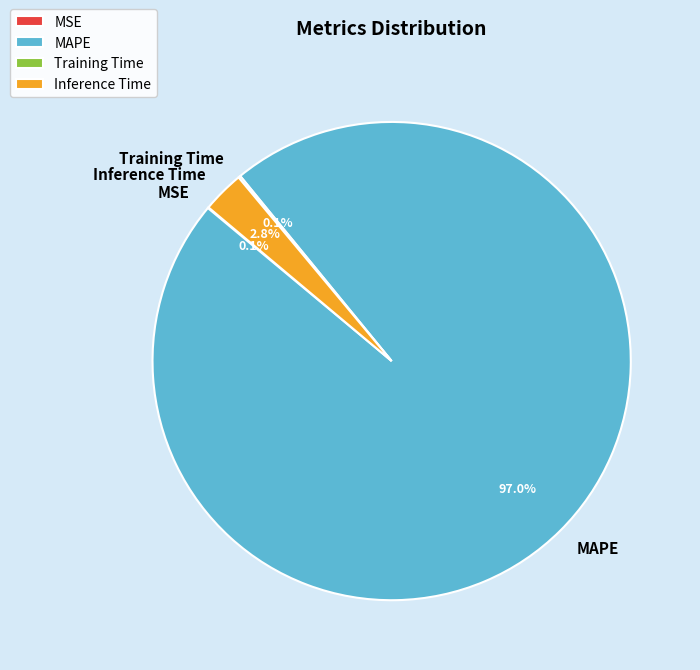

Do MAPE and Inference Time together represent more than half of the pie?

Yes